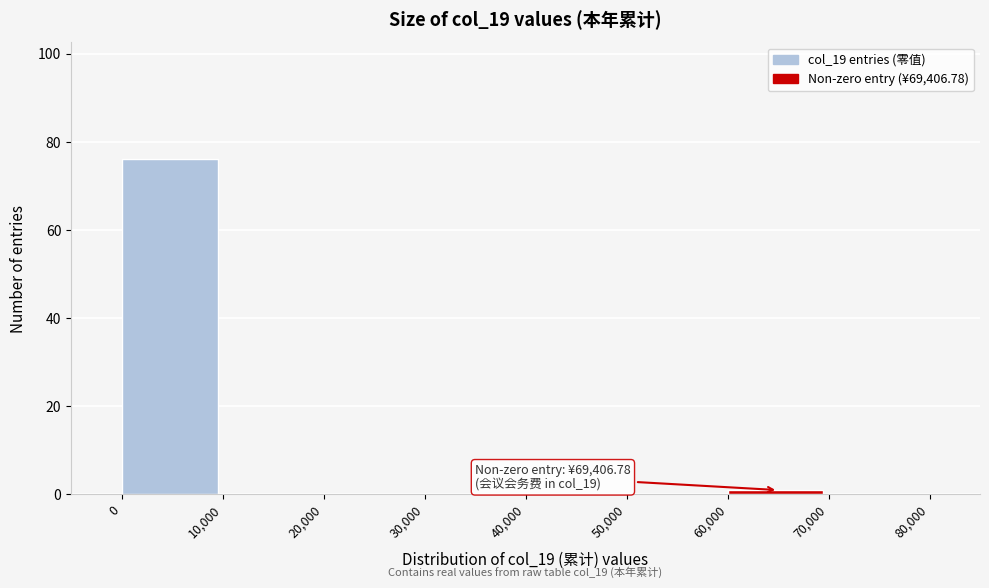

Which range on the x-axis has the tallest bar?

0 to 10,000